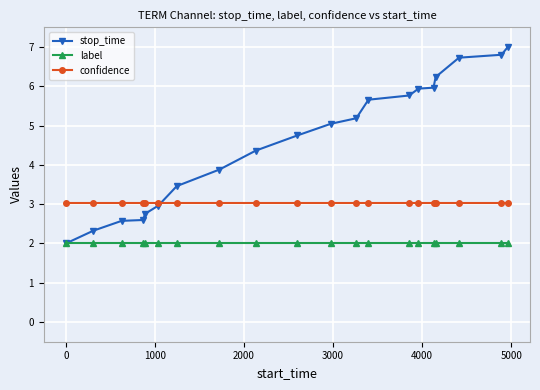

True or false: confidence and label intersect in this chart.

False